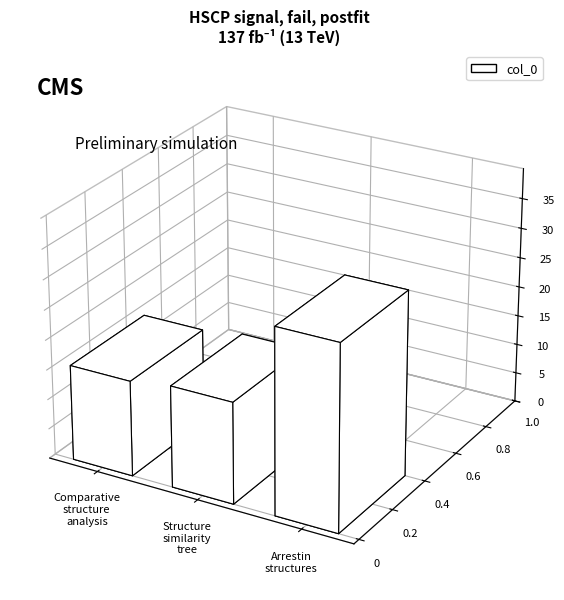

What is the greatest value displayed?

31